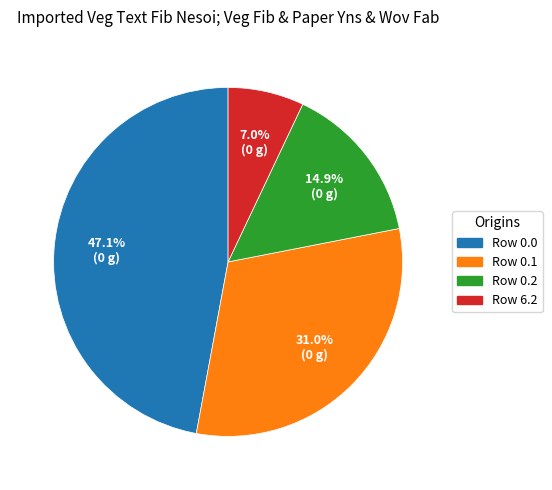

Is there a majority slice in this chart?

No